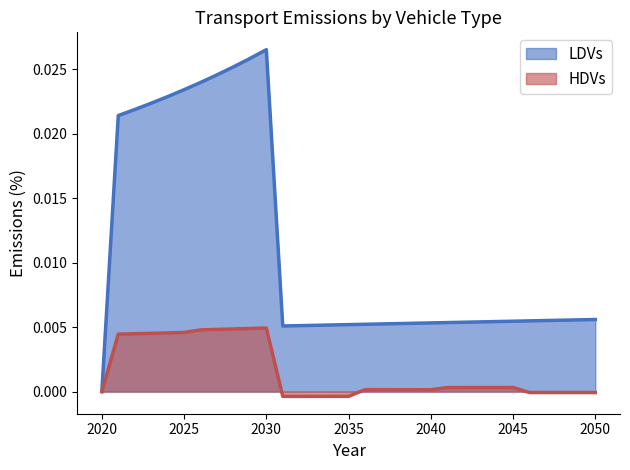

Which series has the largest total across all categories?

LDVs